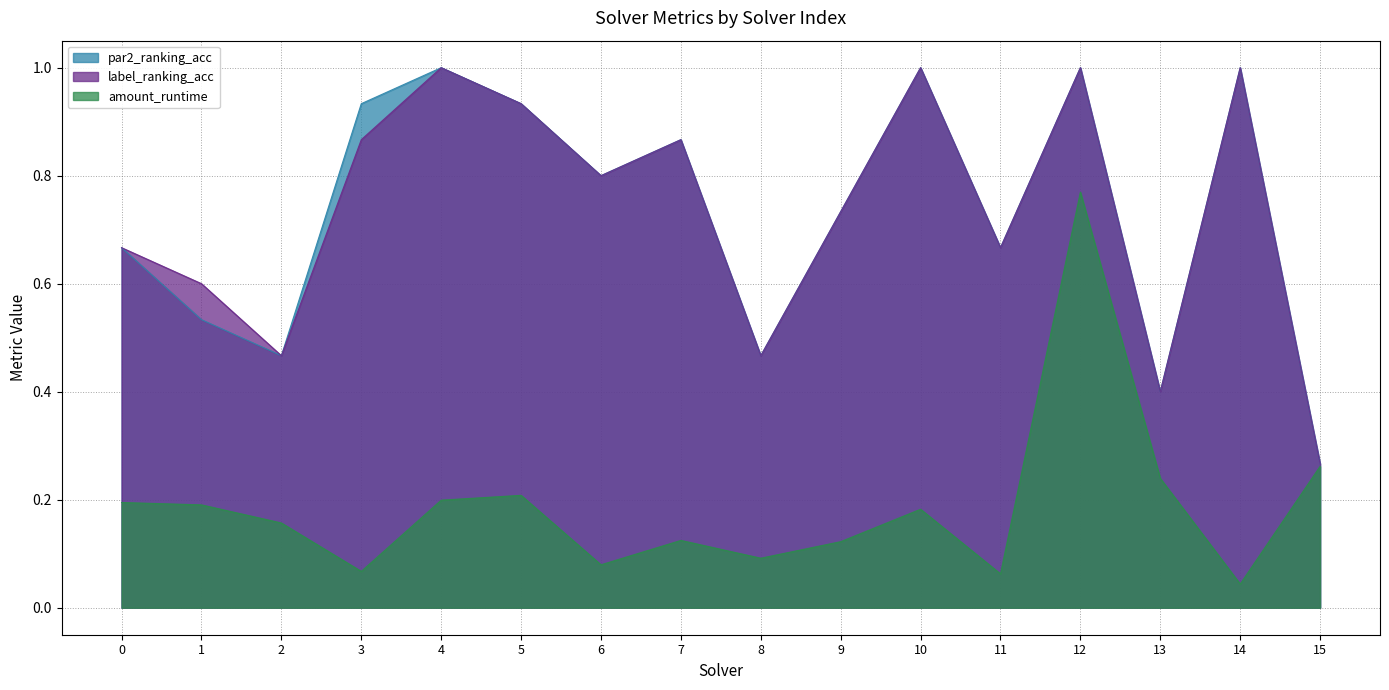

How many distinct data groups are displayed?

3